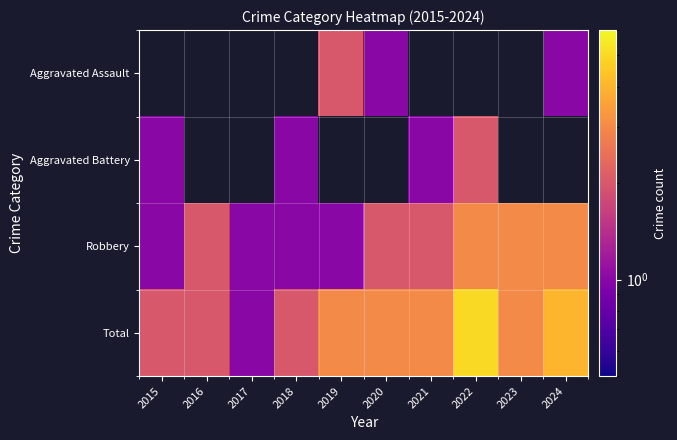

Which has a higher value, 2017 or 2023?

2023